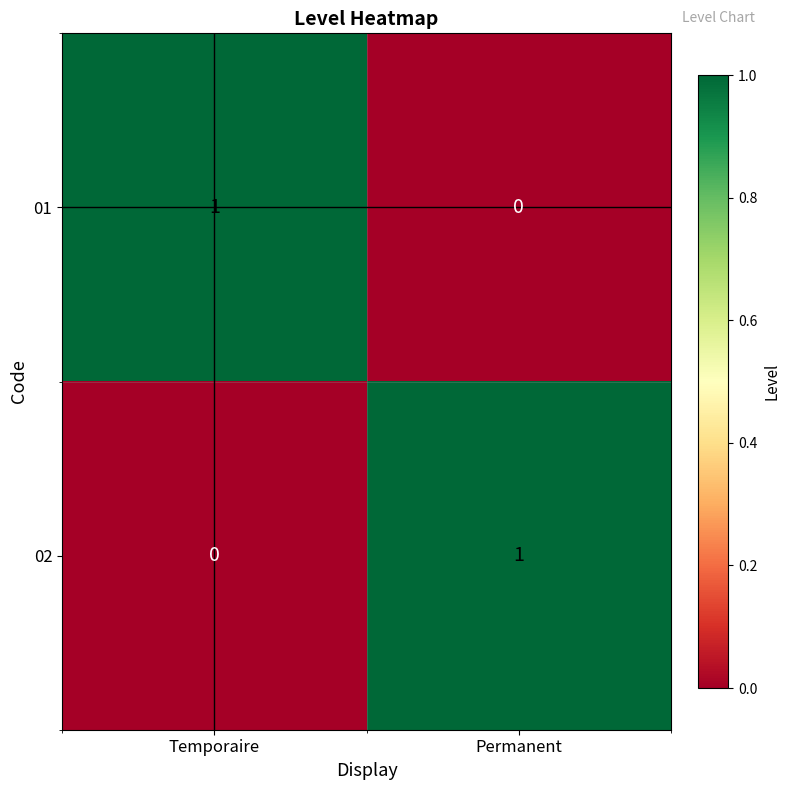

What is the maximum value shown in the chart?

1